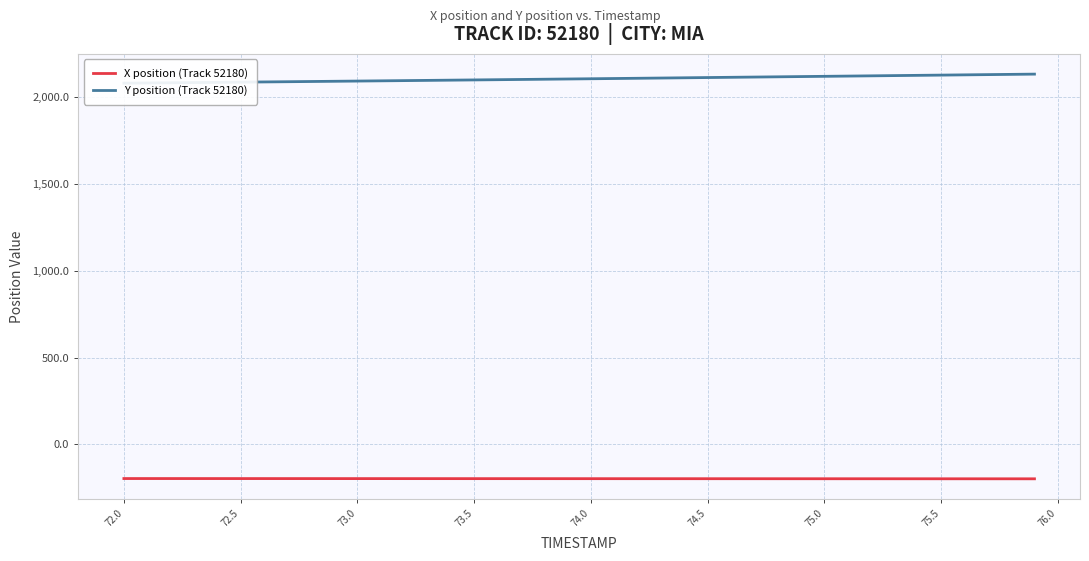

How many data points does each series have?

40